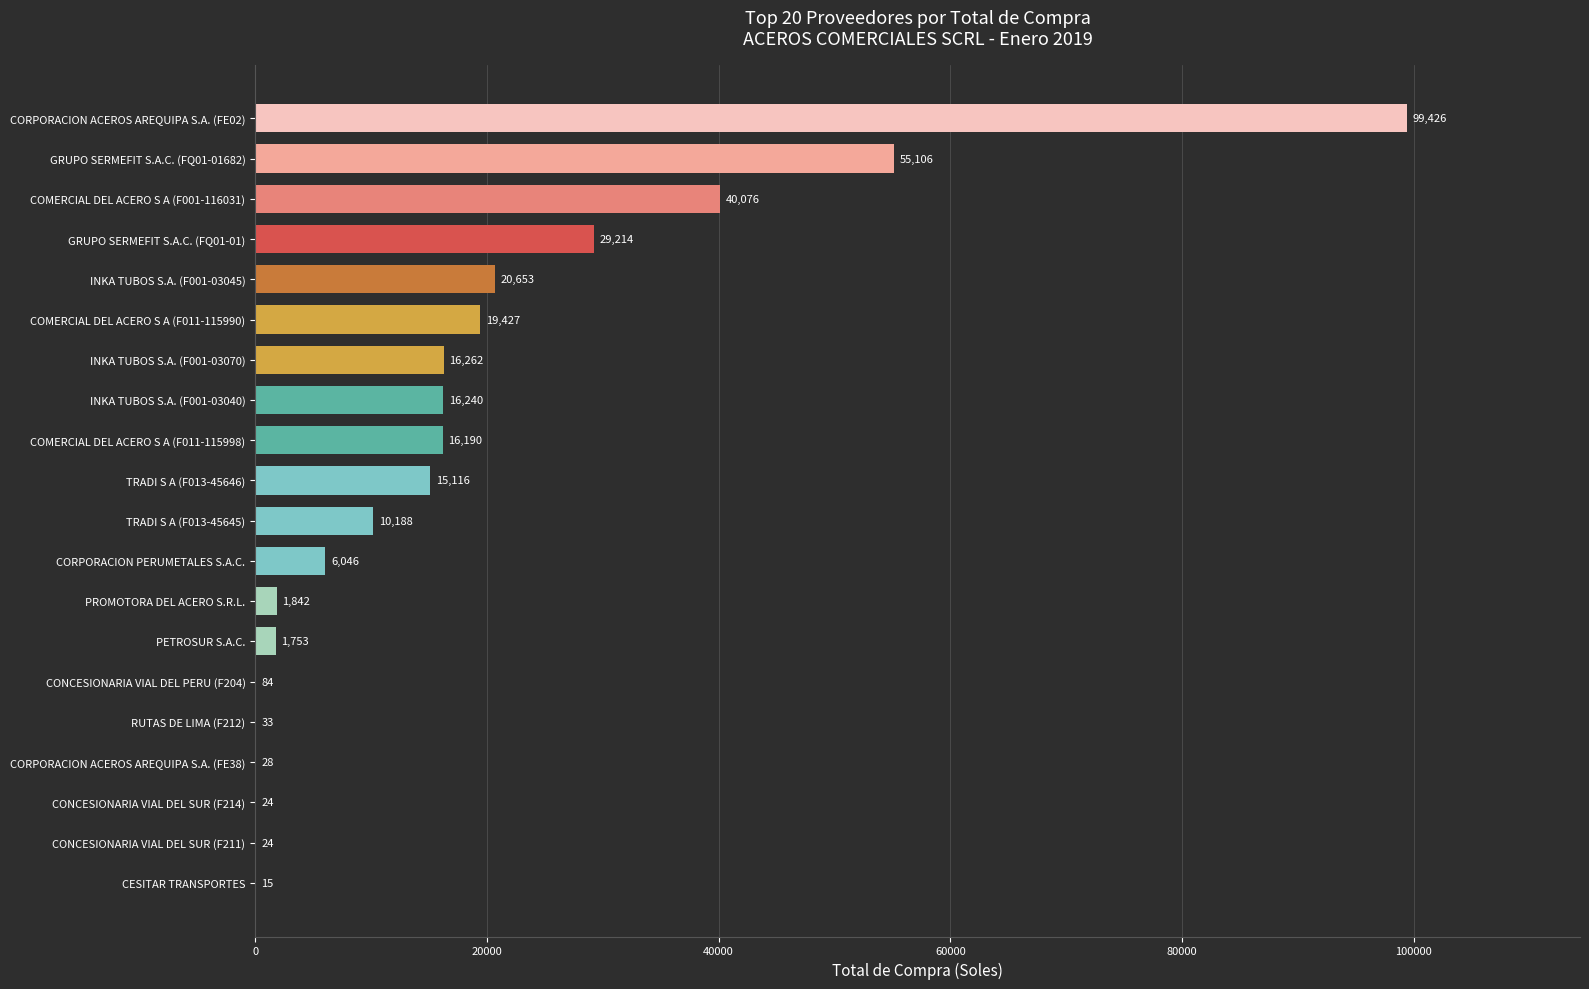

The chart shows a value of 15116.0 at TRADI S A (F013-45646). True or false?

True